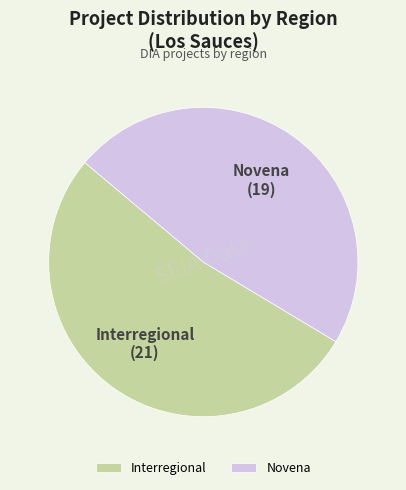

Do Interregional and Novena together represent more than half of the pie?

Yes